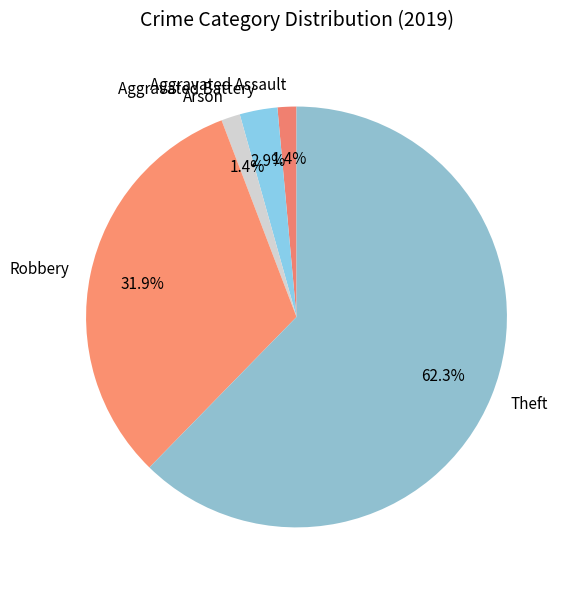

To the nearest percent, what portion does Theft represent?

62%